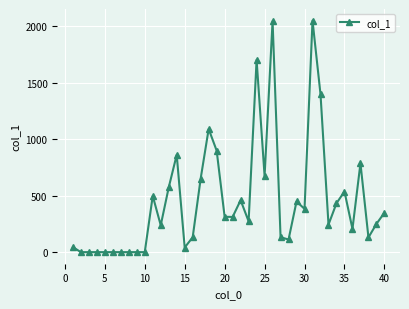

What is the greatest value displayed?

2051